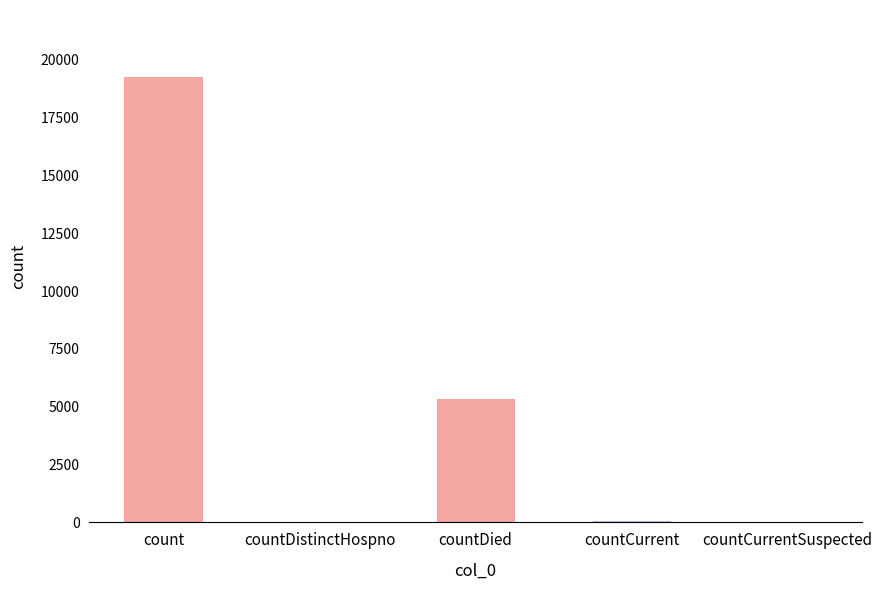

What is the change in value from countDistinctHospno to countCurrentSuspected?

-33